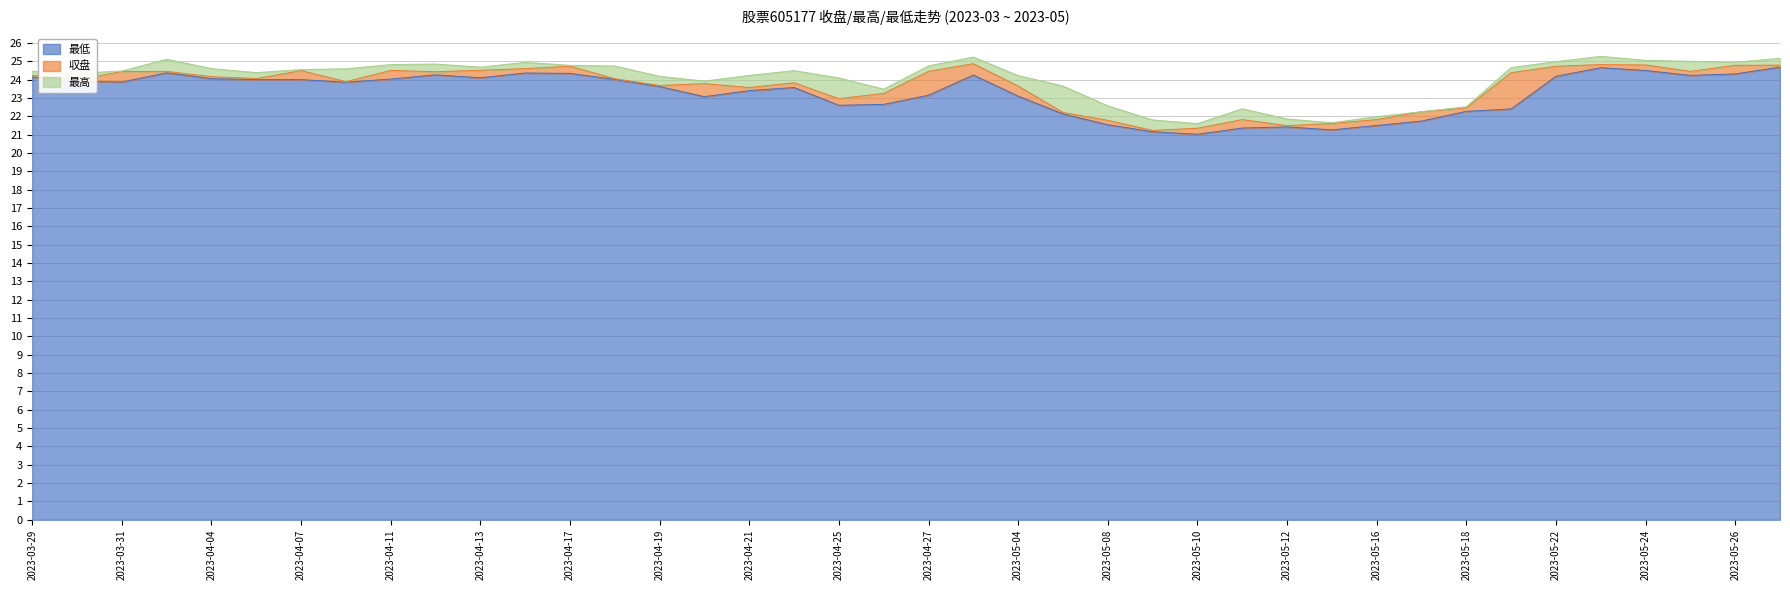

What is the total value across all series at 2023-04-26?

69.4